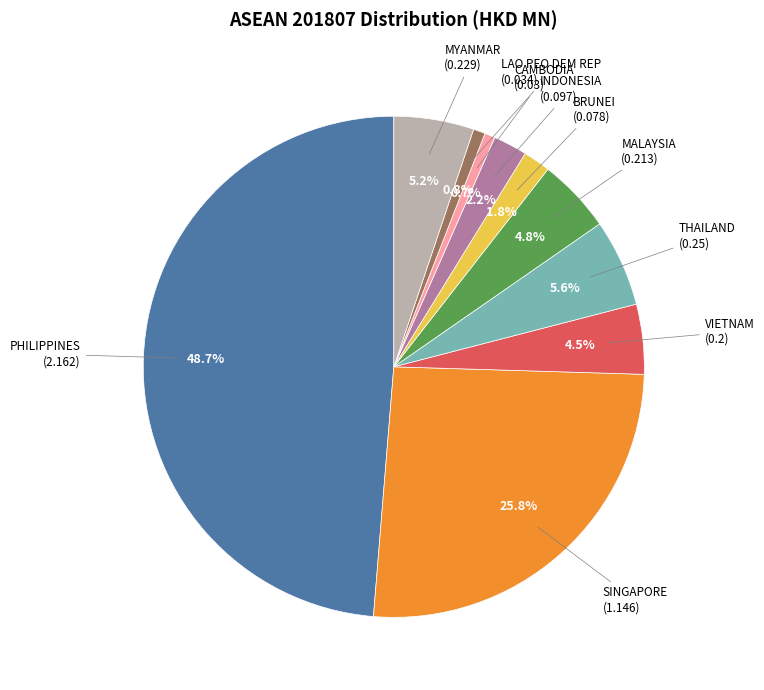

What percentage is the BRUNEI slice, to the nearest percent?

2%